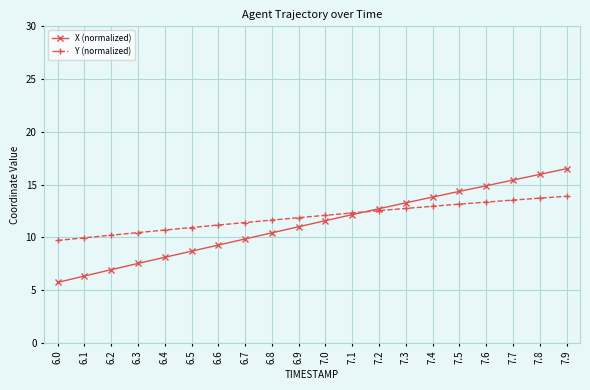

What value does the X (normalized) series have at 7.3?

13.3